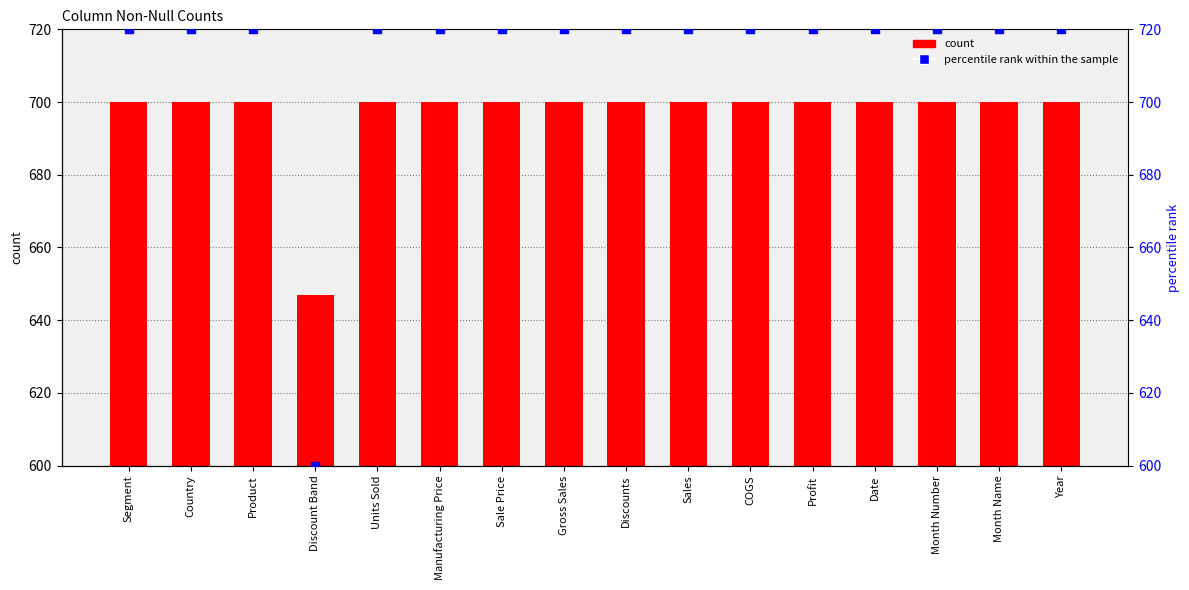

What is the total value across all series at Manufacturing Price?

1420